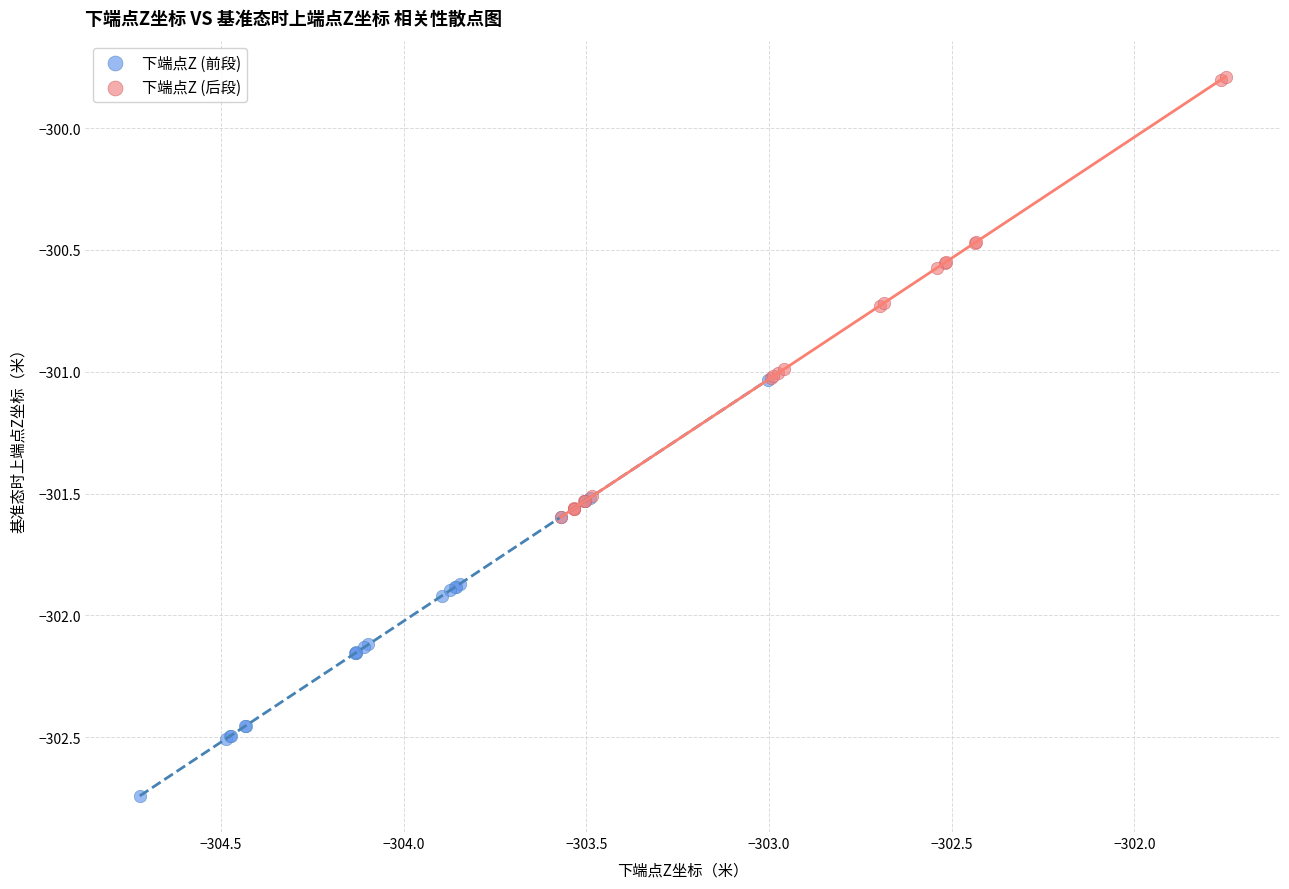

Which series has the largest Y range (max minus min)?

下端点Z (后段)